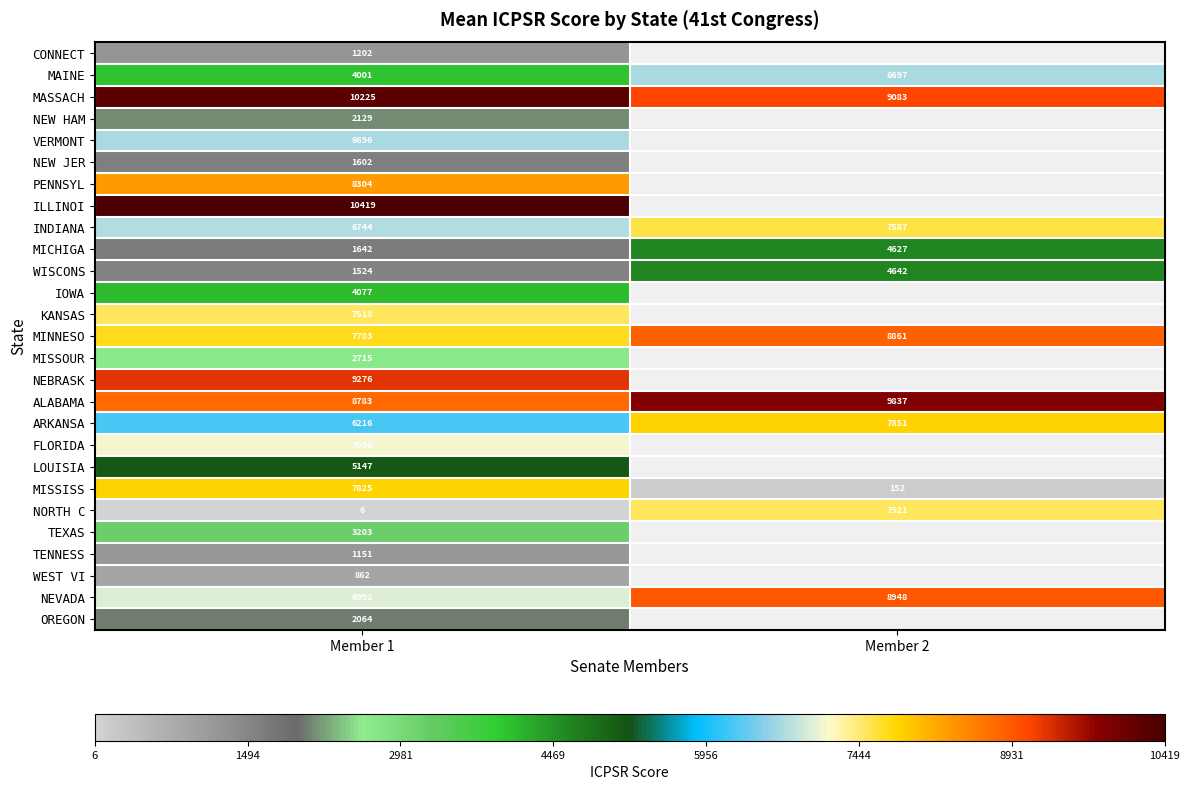

Is it true that MINNESO equals 7703 at Member 1?

True